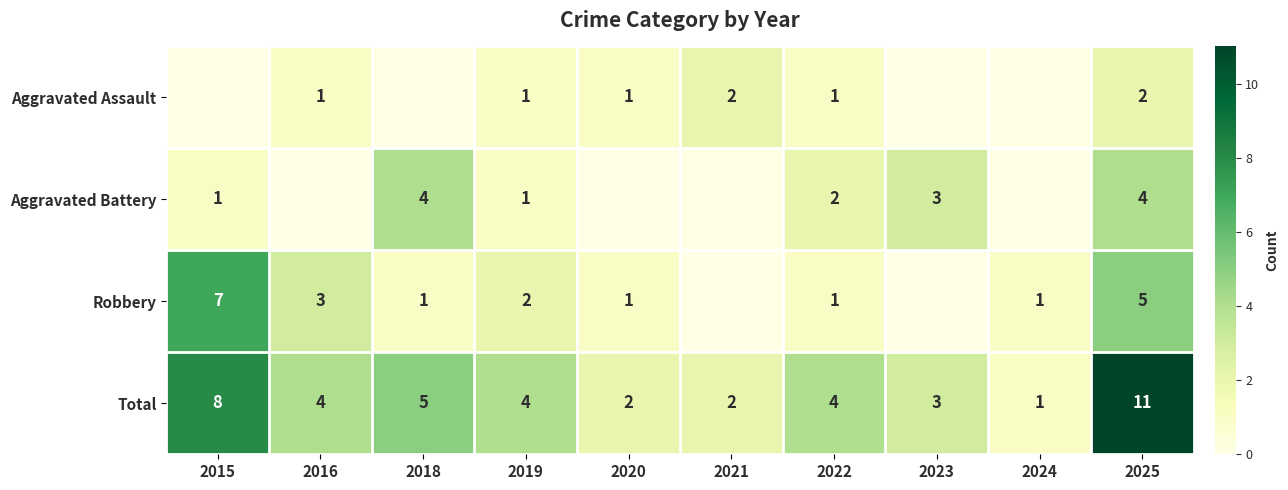

What is the difference between the highest and lowest values at 2022?

3